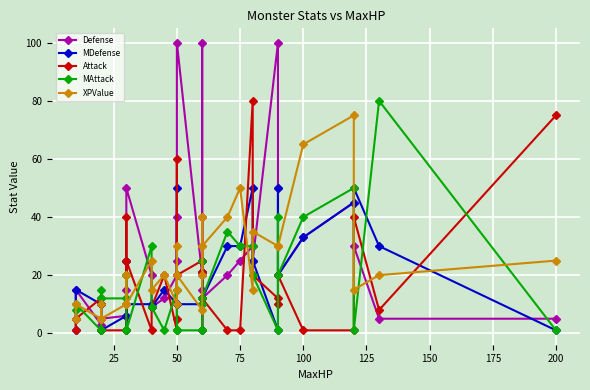

At which category does XPValue reach its first local valley?

50